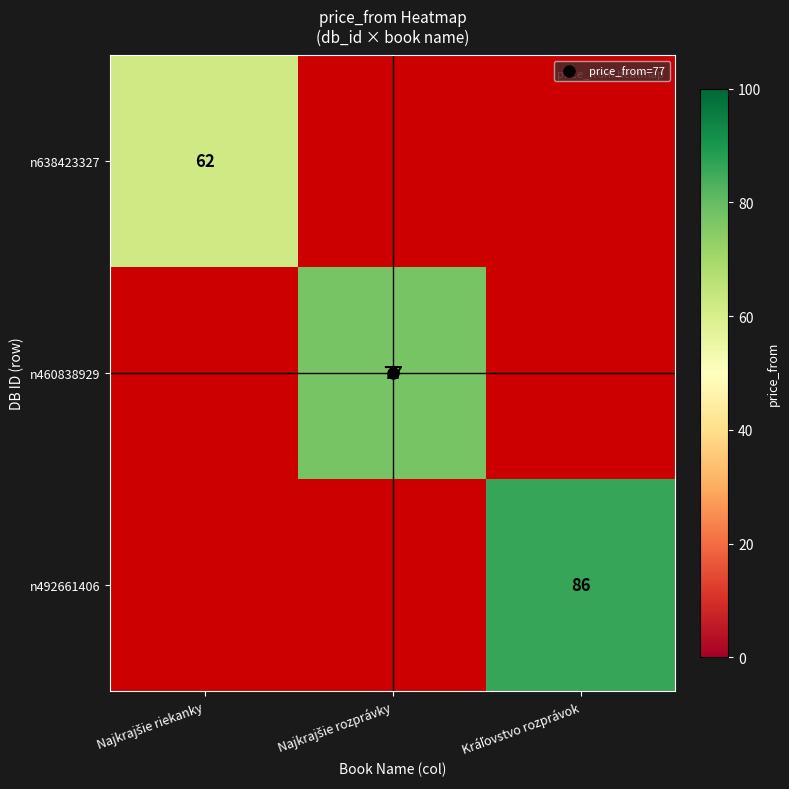

How many series are shown in this chart?

3